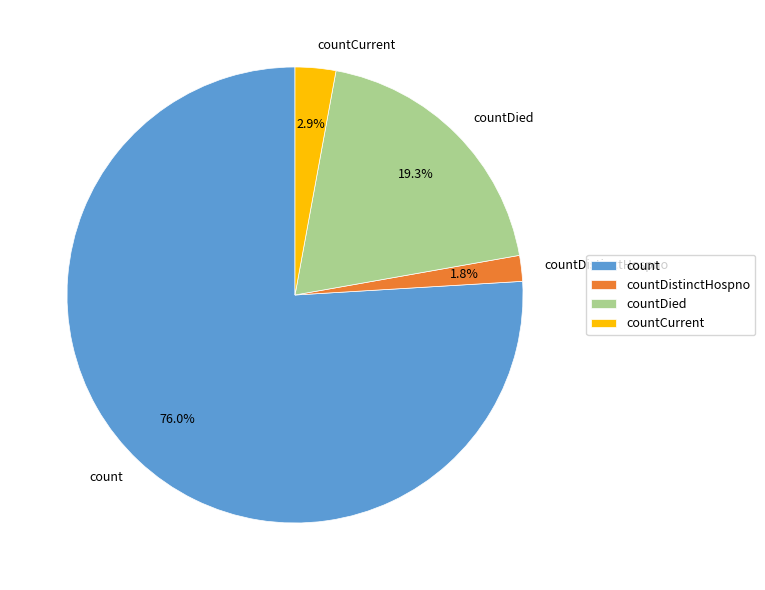

Which category has the biggest portion of the pie?

count